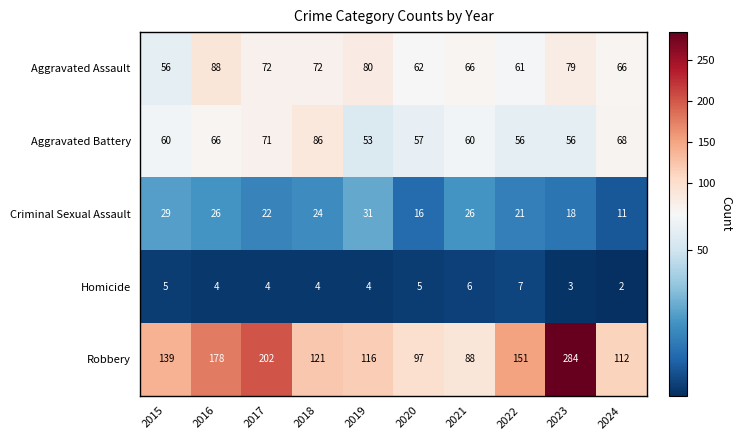

Rank the series at 2017 from highest to lowest value.

Robbery, Aggravated Assault, Aggravated Battery, Criminal Sexual Assault, Homicide